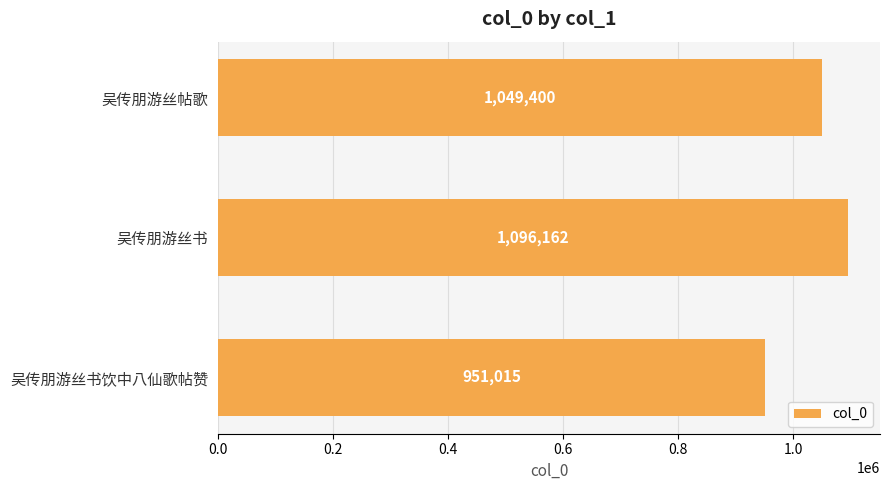

At which label is the value closest to 1023588?

吴传朋游丝帖歌